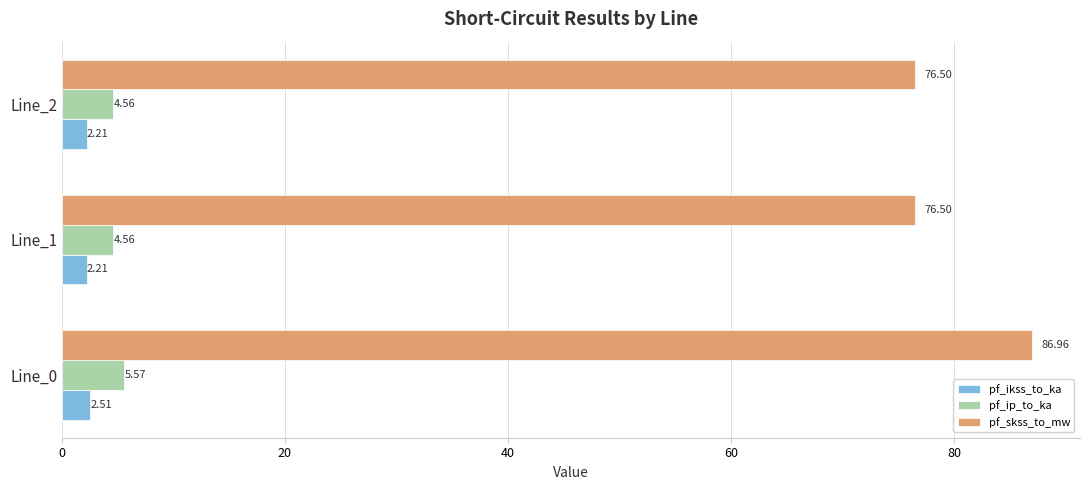

What is the difference between the highest and lowest values at Line_1?

74.3